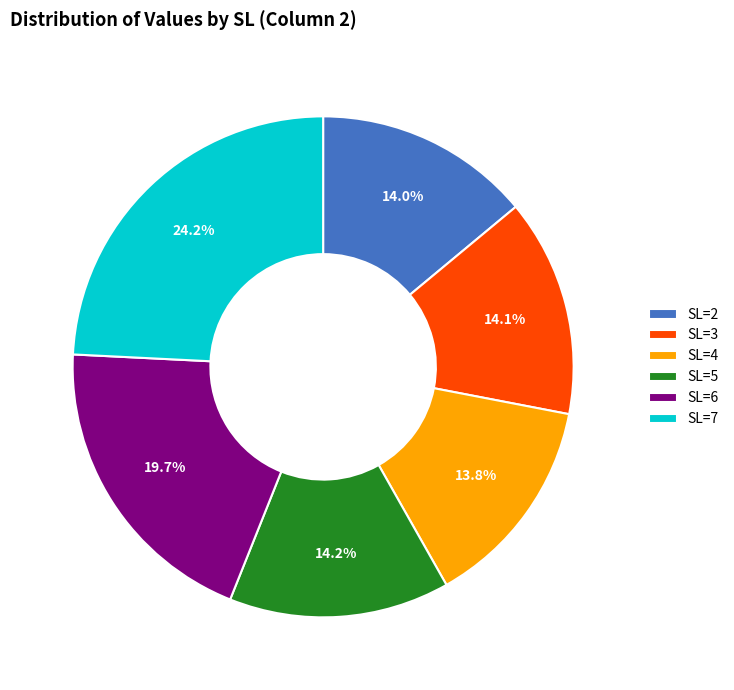

How many segments does this pie chart have?

6